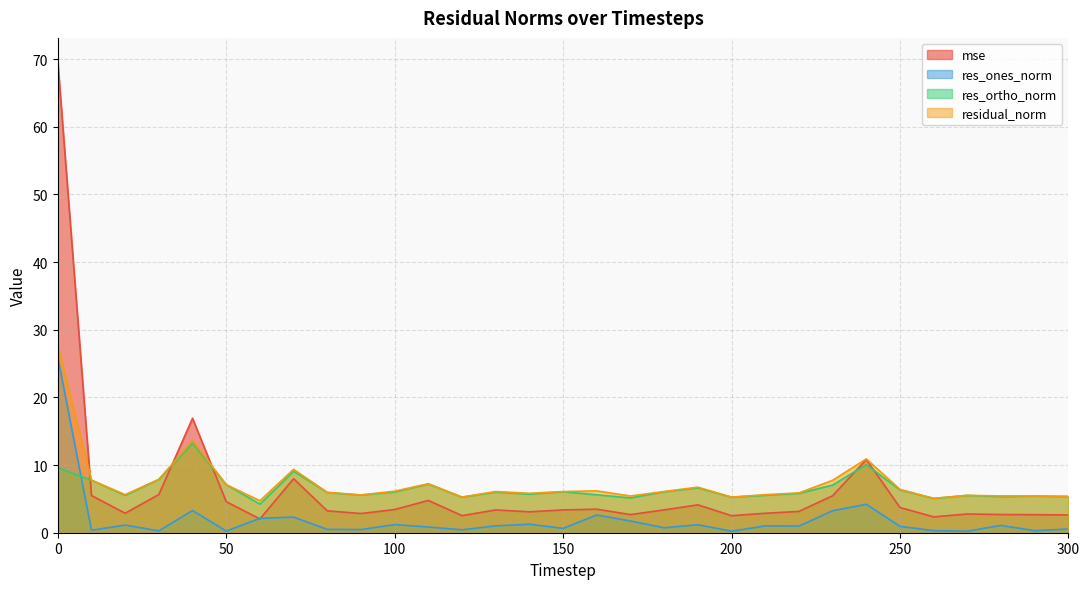

Which series has the largest range (max minus min)?

mse